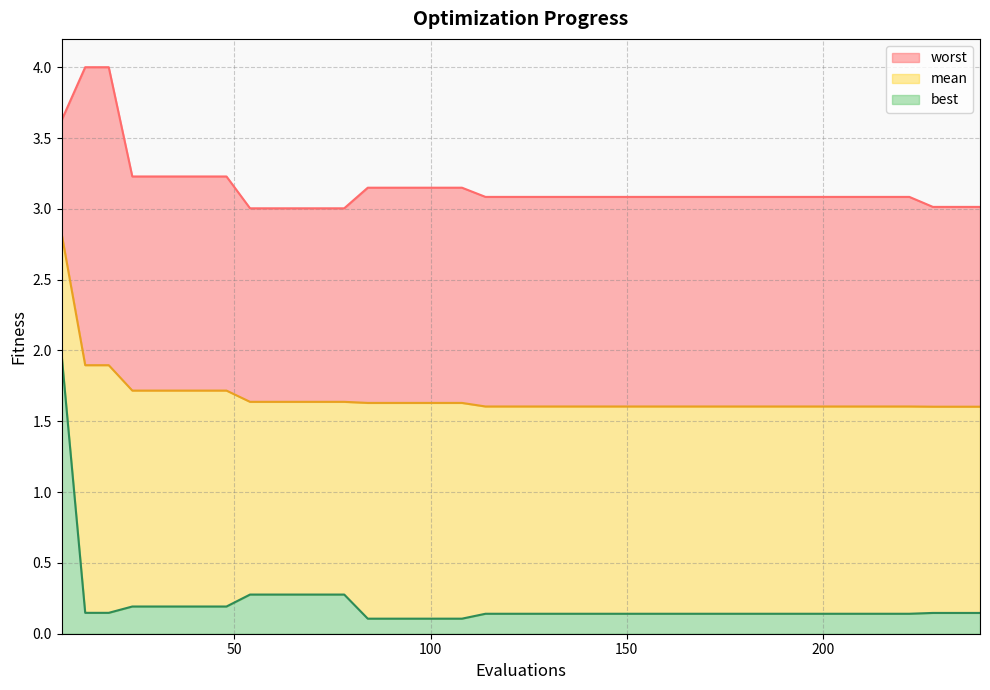

Rank the series at 204 from highest to lowest value.

worst, mean, best